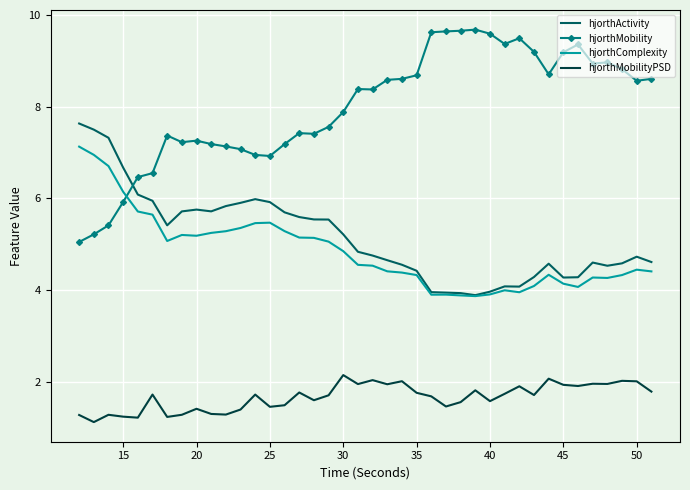

What is the average value of the hjorthActivity series?

5.2